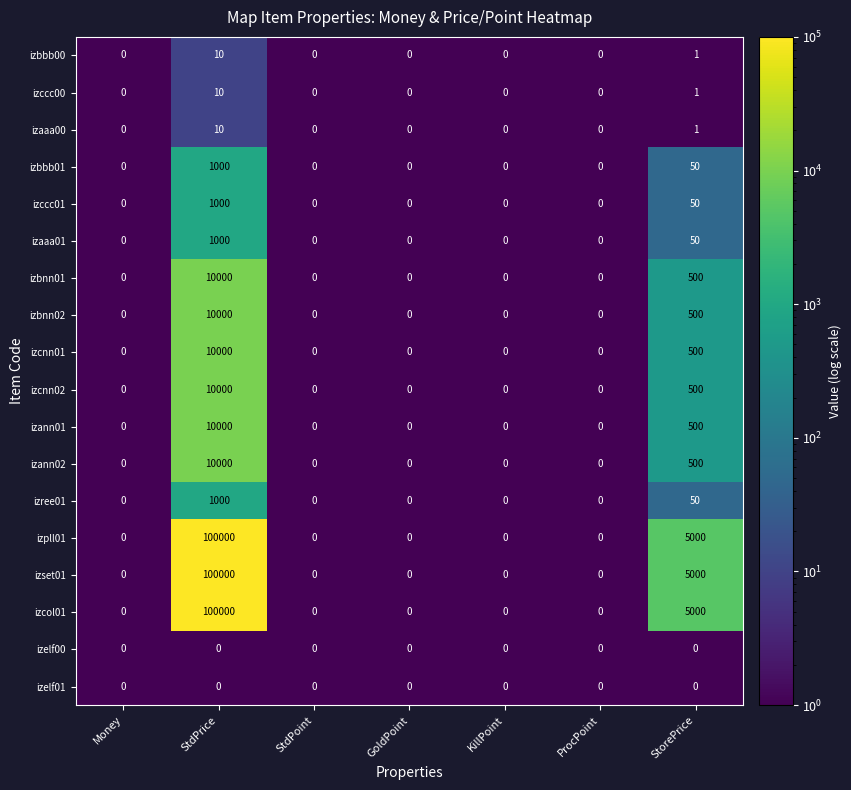

What is the sum of all izbbb00 values?

11